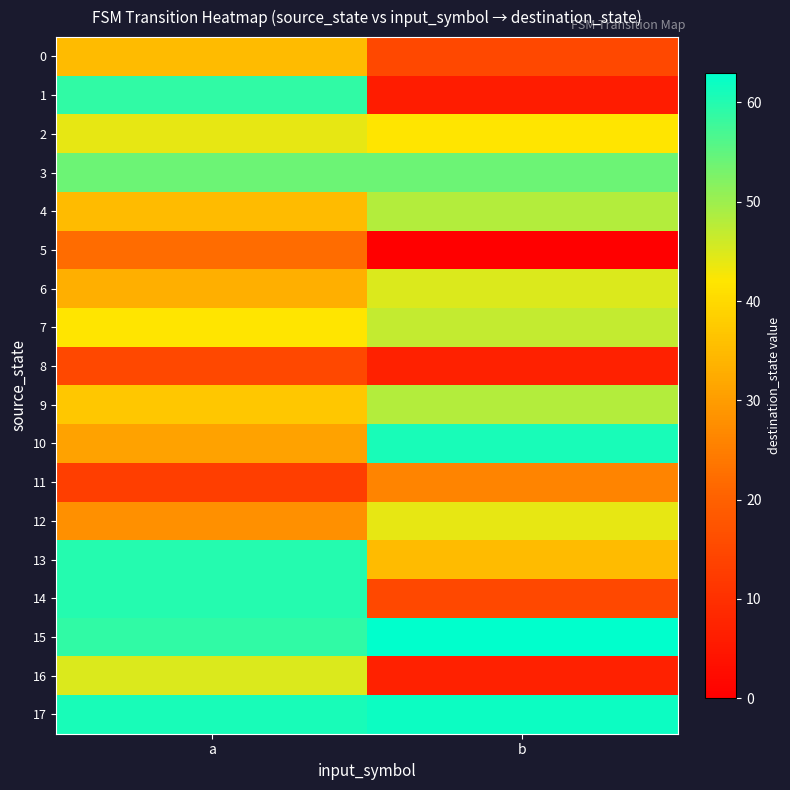

Which series changed the most between a and b?

1